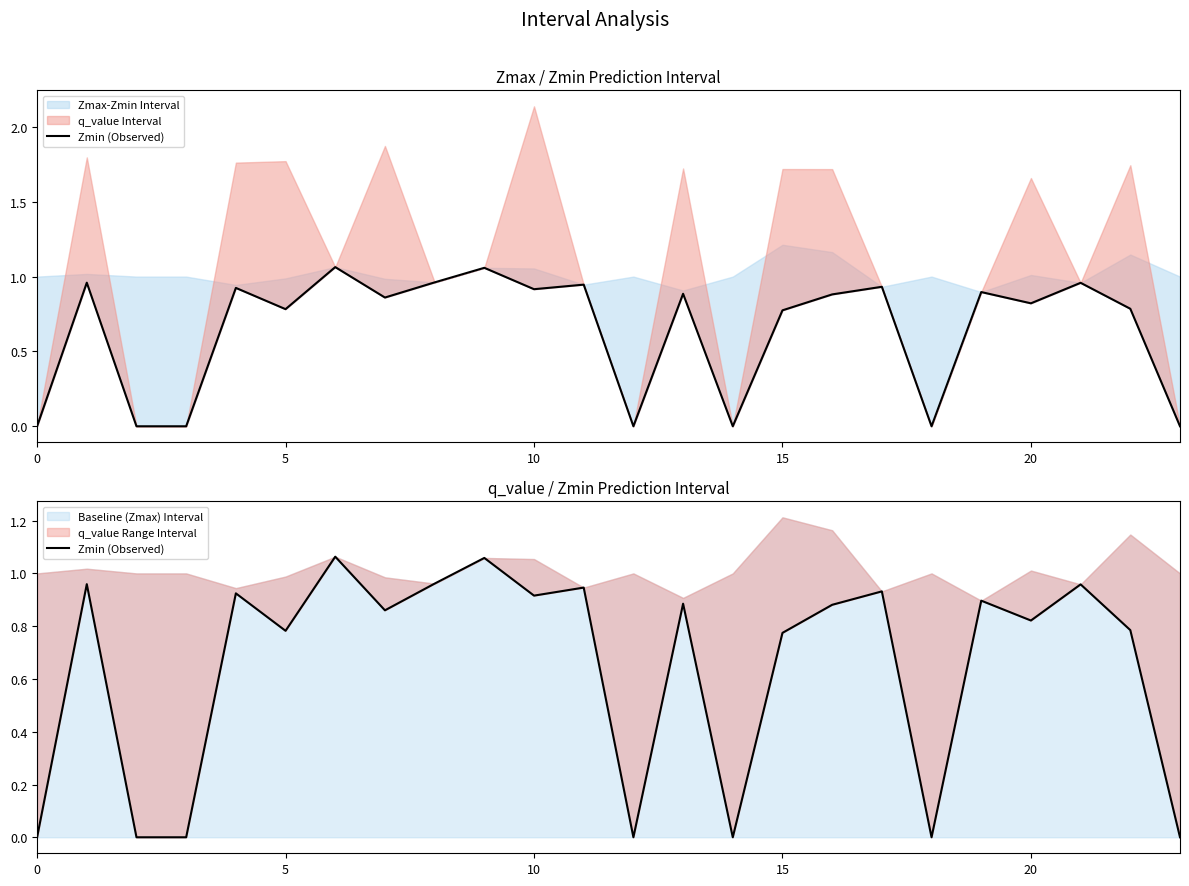

How many points are lower than both their immediate neighbors (excluding endpoints)?

7